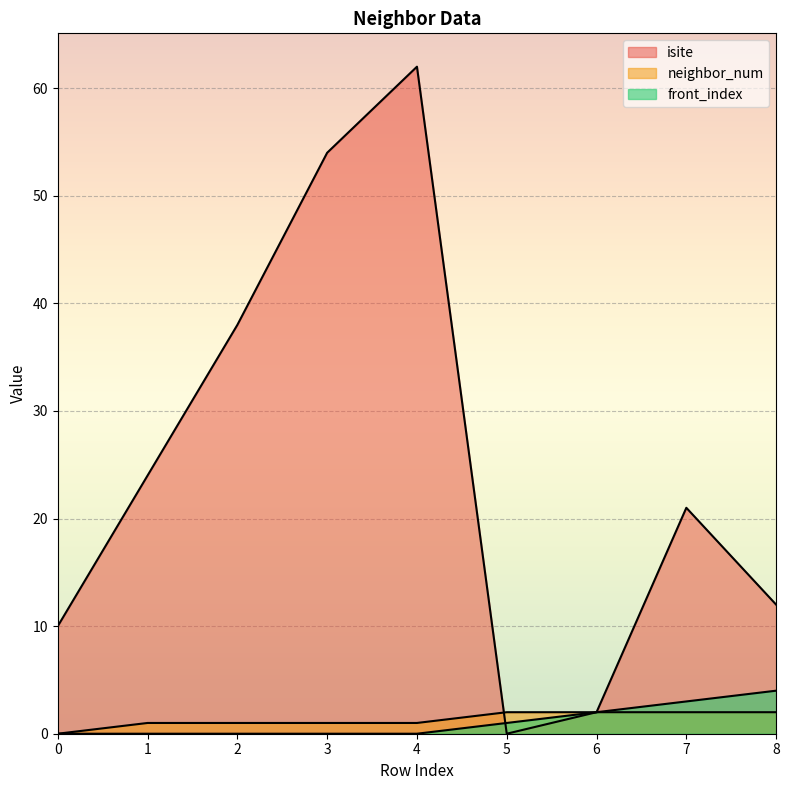

True or false: neighbor_num and front_index intersect in this chart.

False